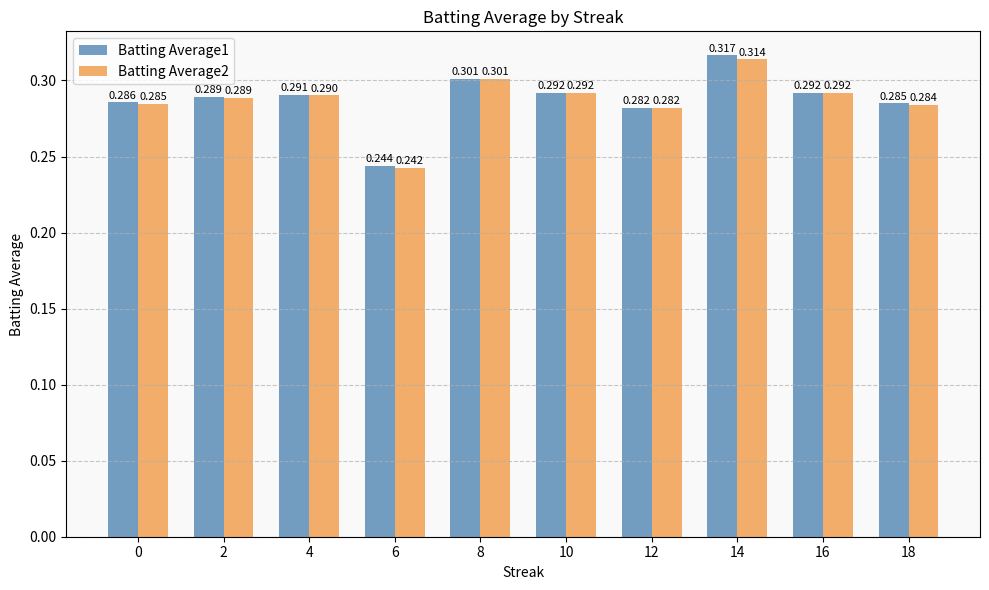

How many bars are there in each group?

2